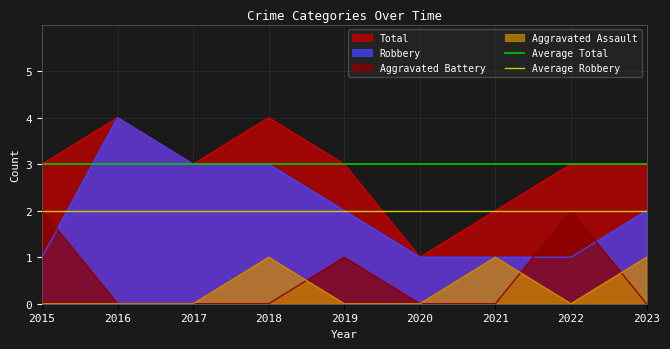

Is the value of Robbery at 2022 greater than the value of Total at 2021?

No